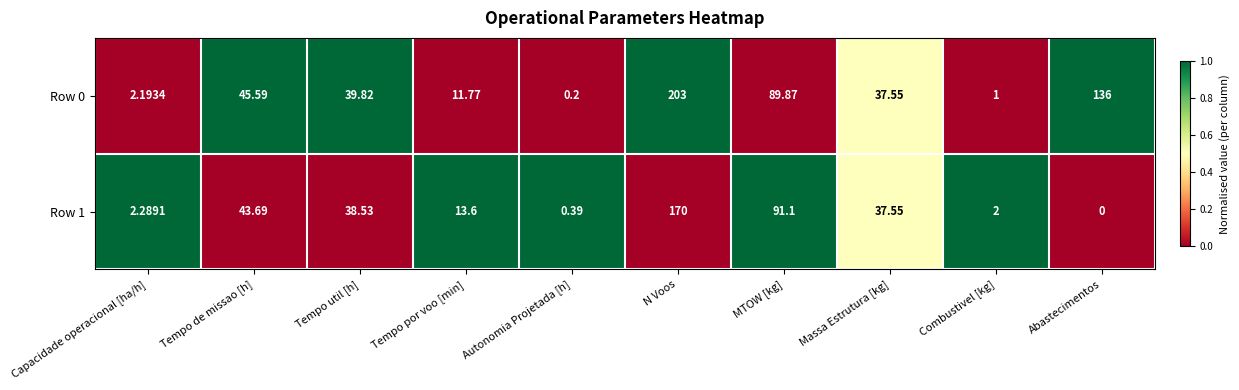

At Capacidade operacional [ha/h], list the series in order from largest to smallest.

Row 1, Row 0